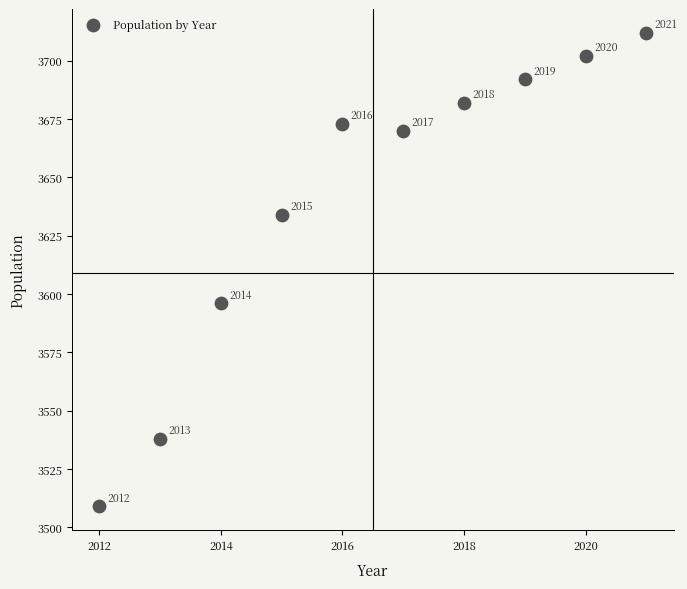

What is the range of X values (max minus min)?

9